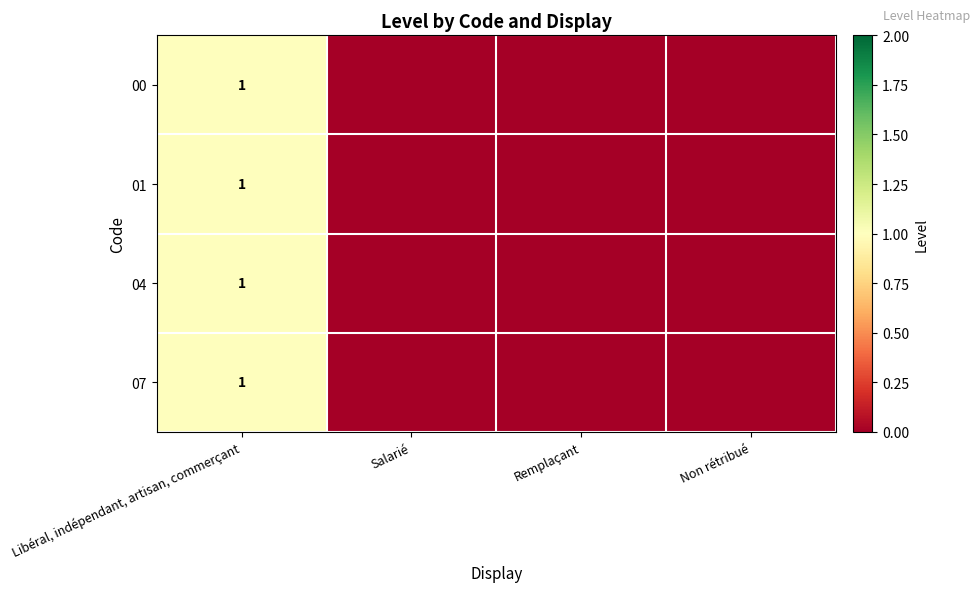

The 04 series shows 1 at Libéral, indépendant, artisan, commerçant. True or false?

True